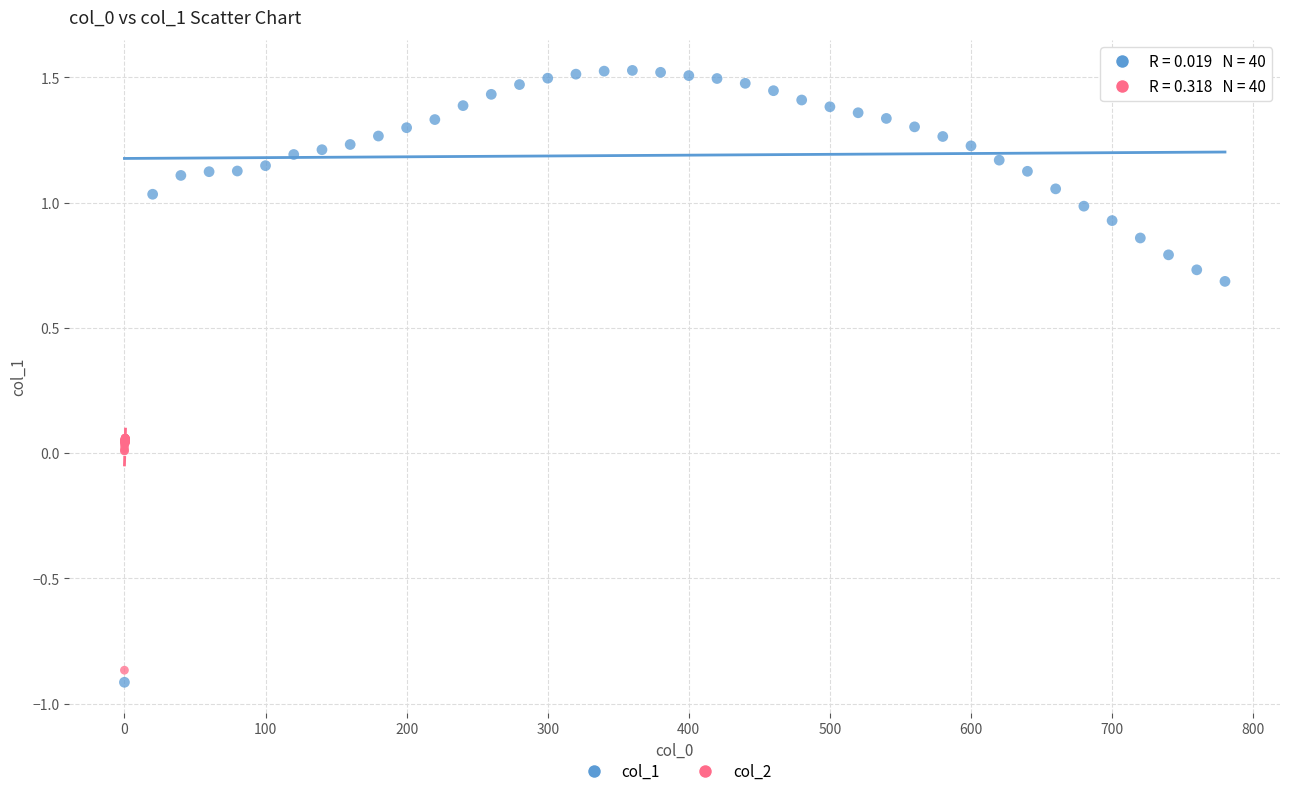

Which series reaches the minimum Y coordinate?

col_1